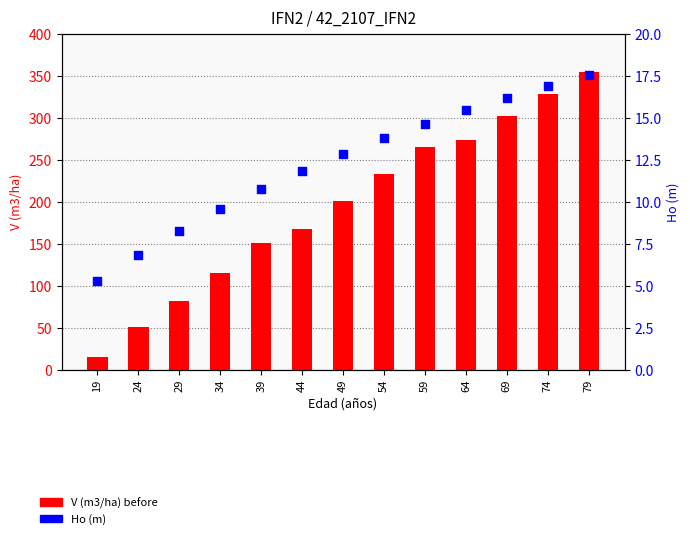

Which series contains the highest Y value?

V (m3/ha) before